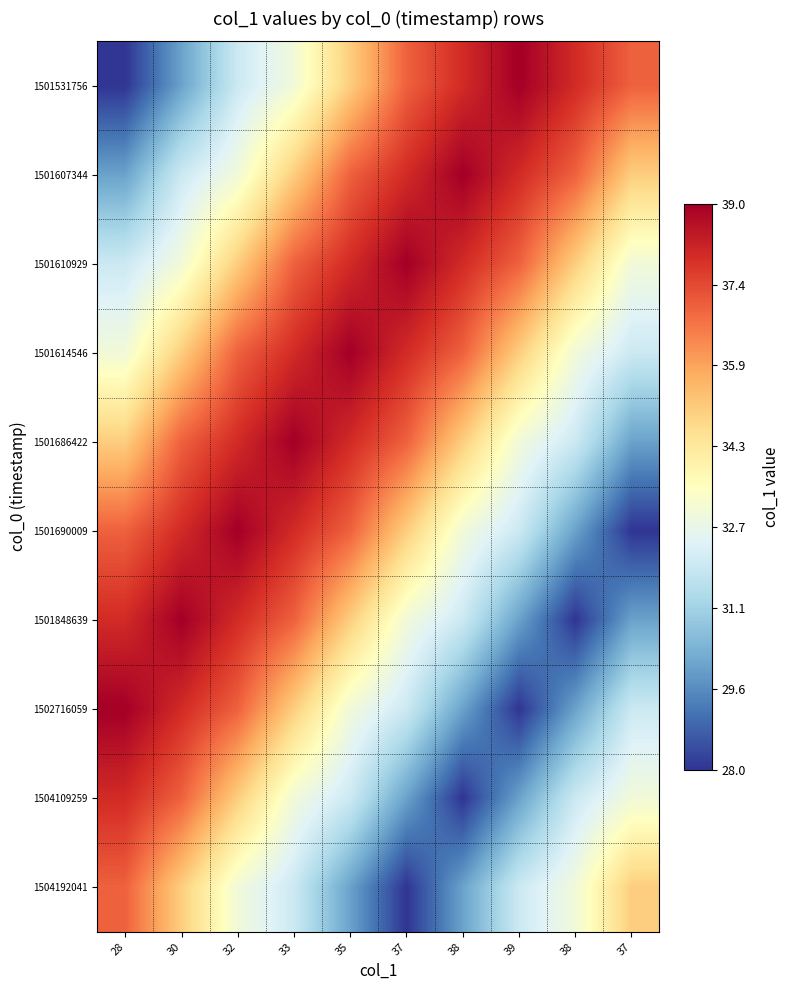

Count the number of data series in this chart.

10